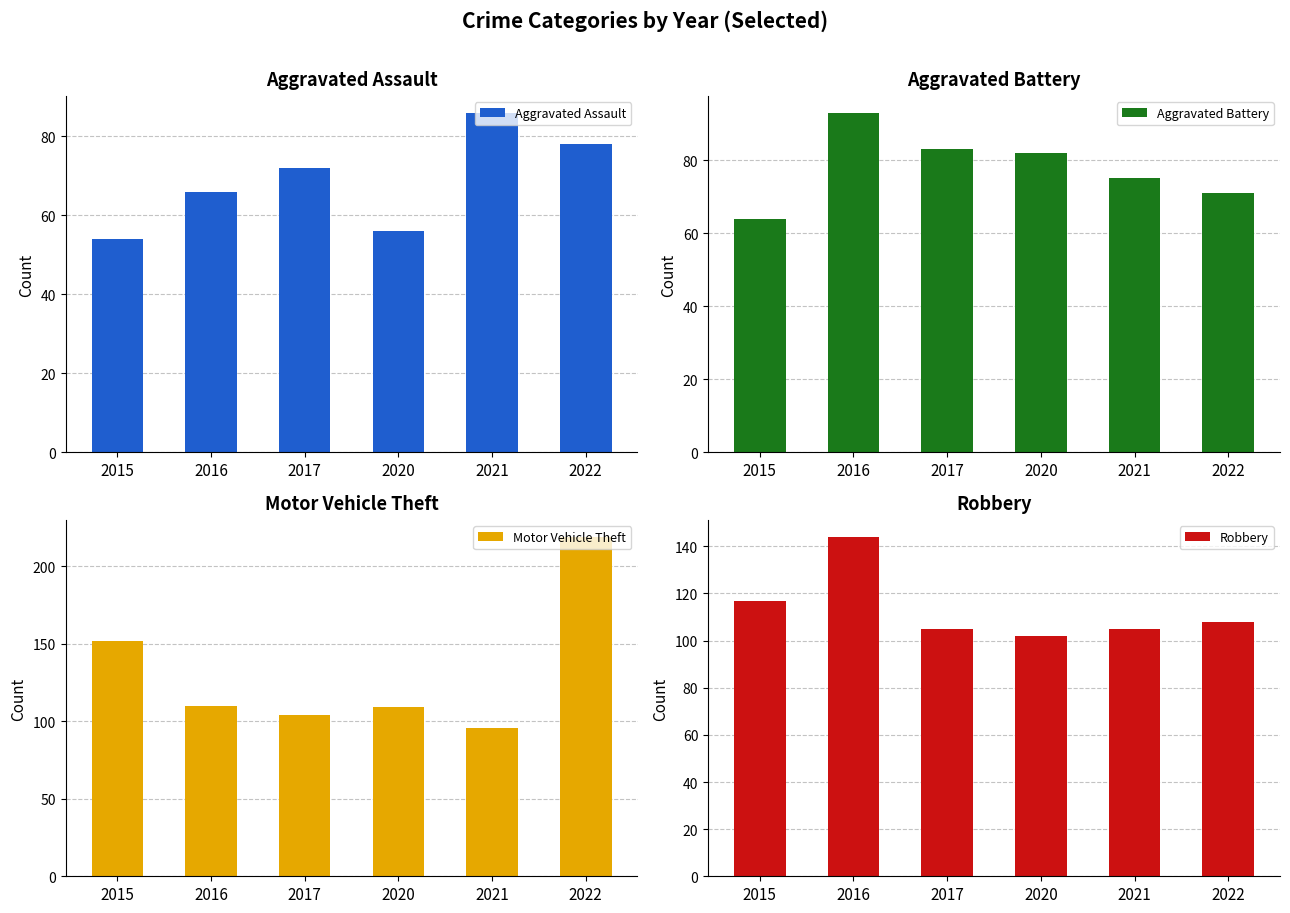

How many data points does each series have?

6